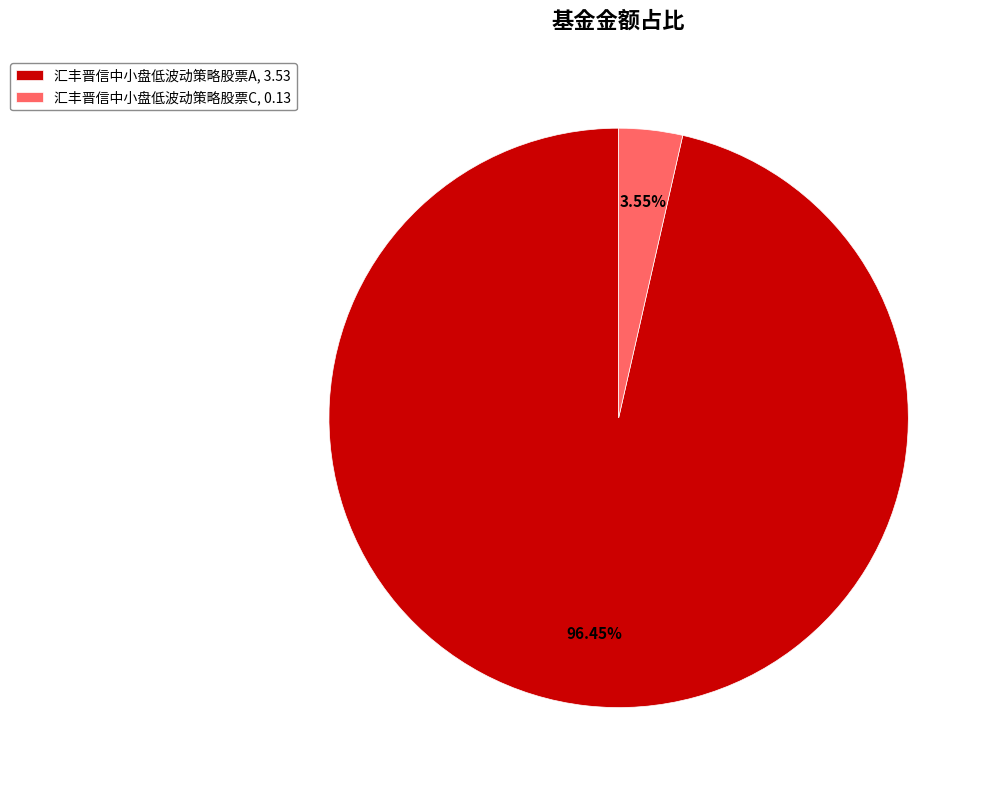

What is the majority slice?

汇丰晋信中小盘低波动策略股票A